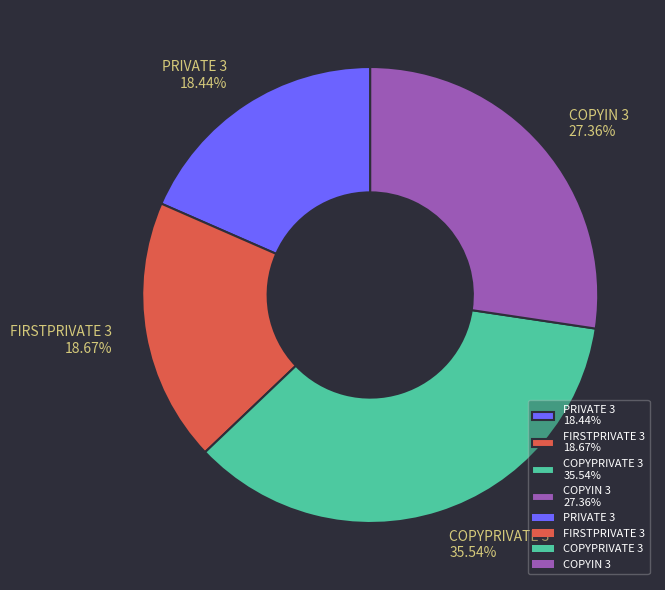

To the nearest percent, what percentage of the pie is PRIVATE 3?

18%